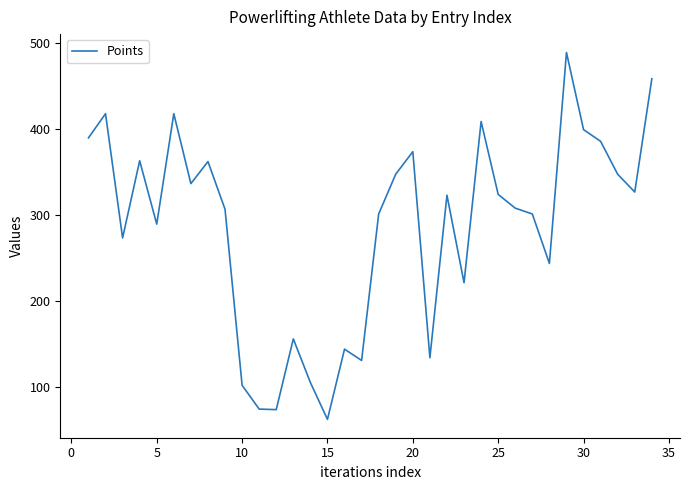

What is the minimum value shown in the chart?

62.3